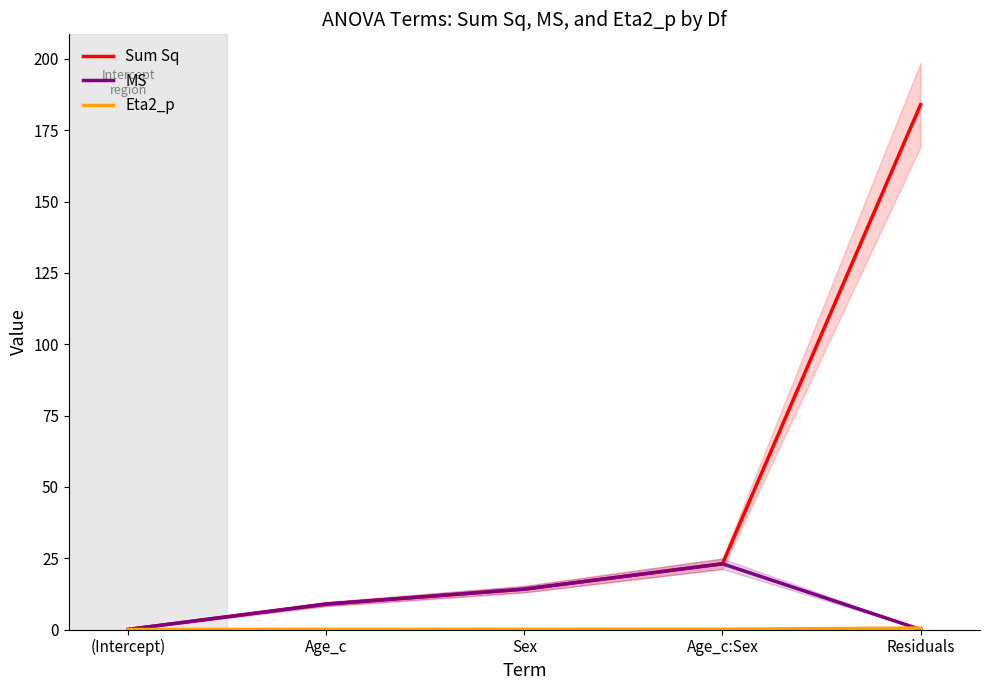

Which series has the largest range (max minus min)?

Sum Sq